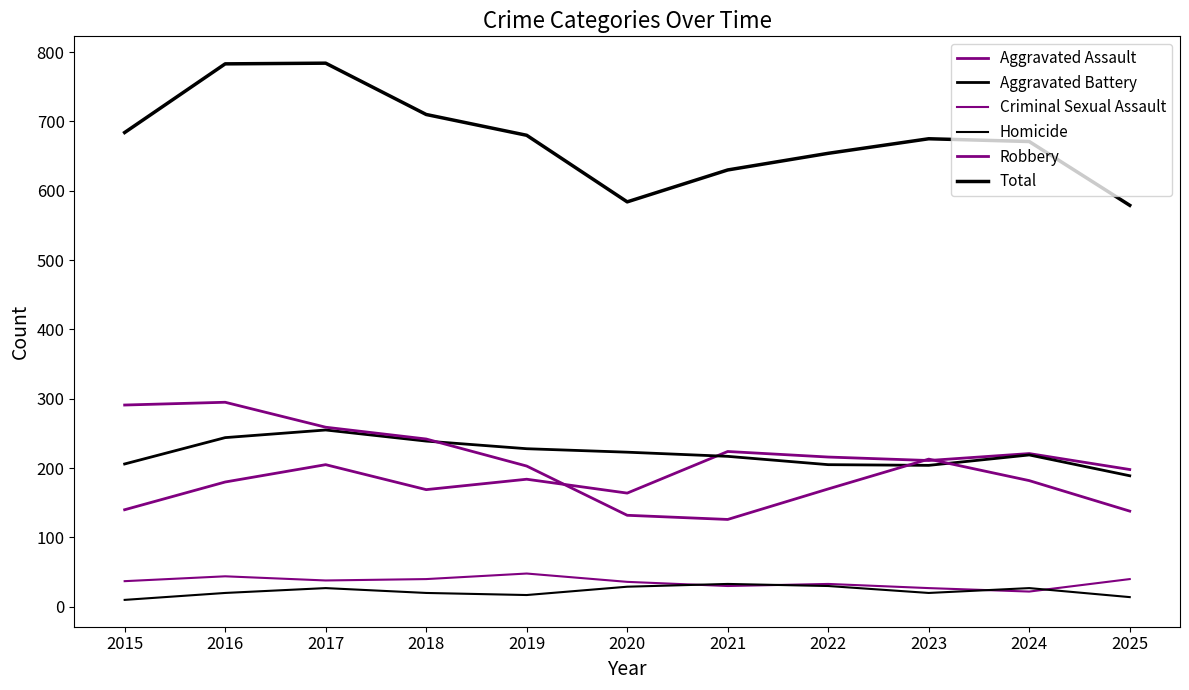

True or false: Aggravated Assault has more than 0 interior local peaks.

True